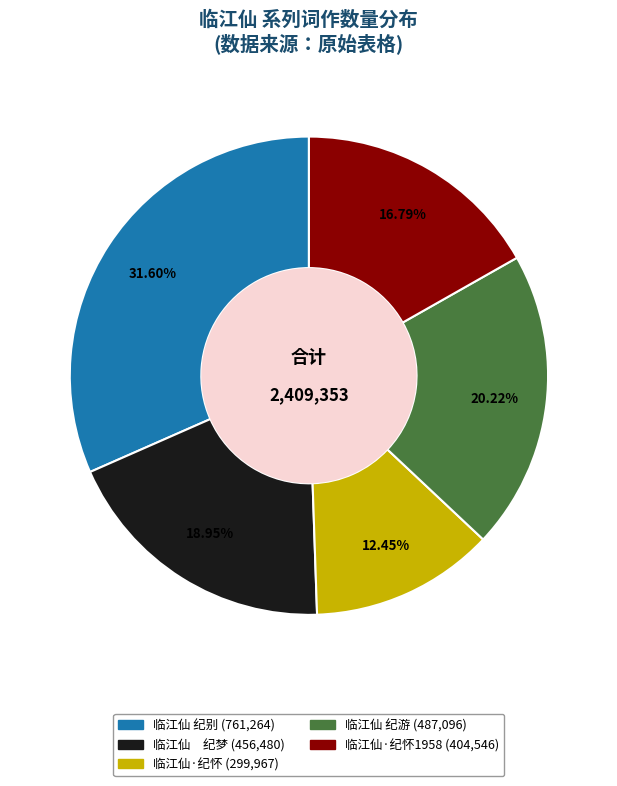

Is there any slice that represents more than half of the pie?

No